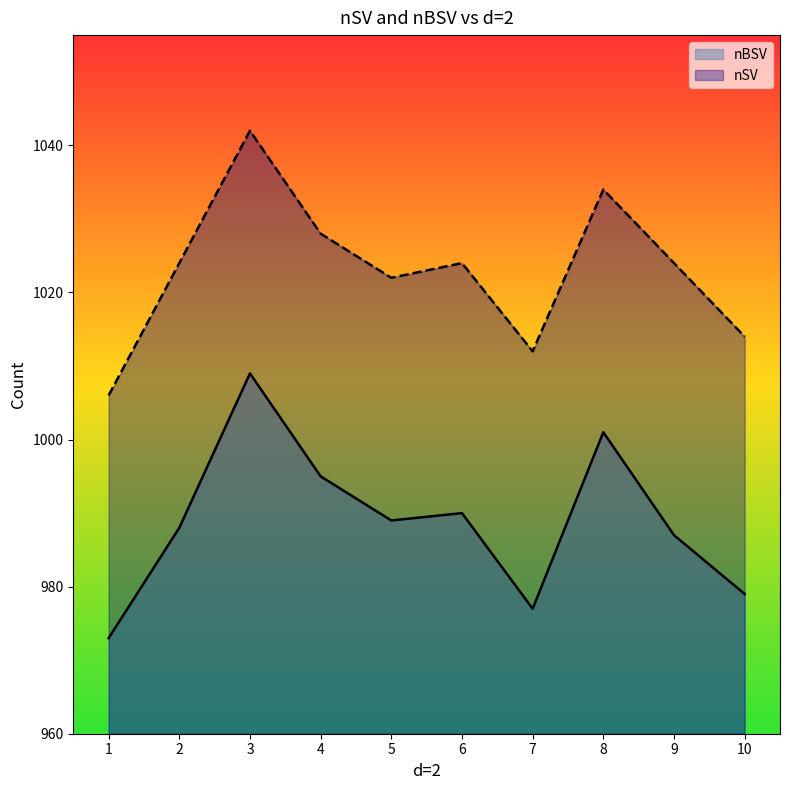

Between 2 and 7, which series saw the biggest shift?

nSV